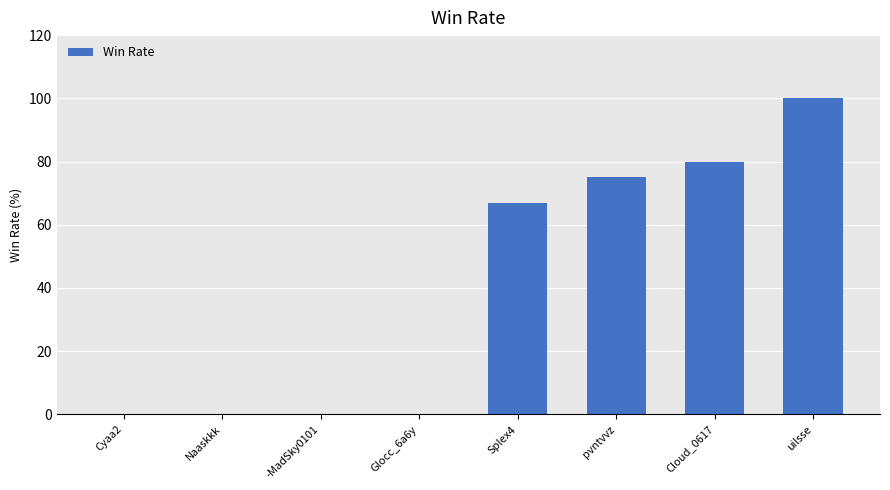

Is it true that the value at pvntvvz is 75?

True